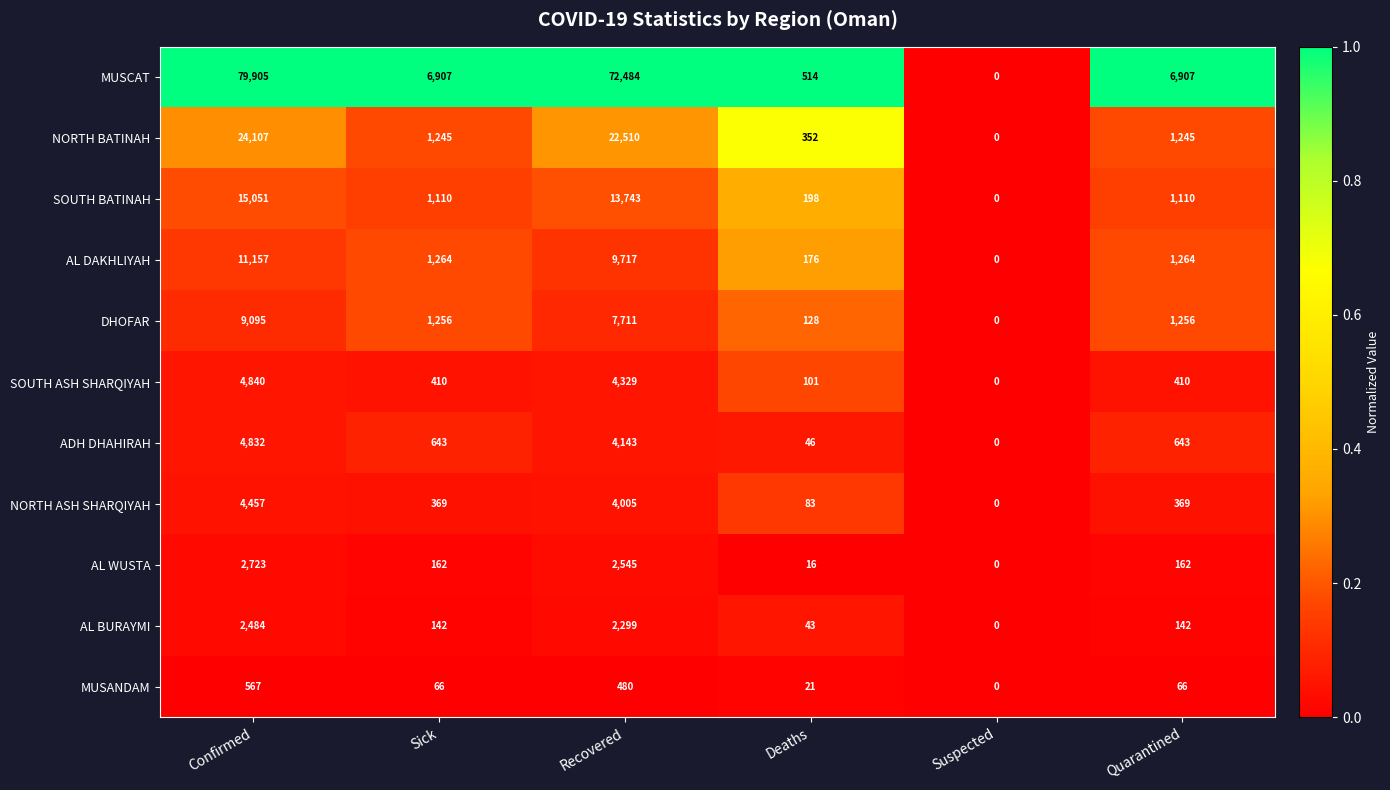

Where is MUSANDAM nearest to the value 283?

Recovered